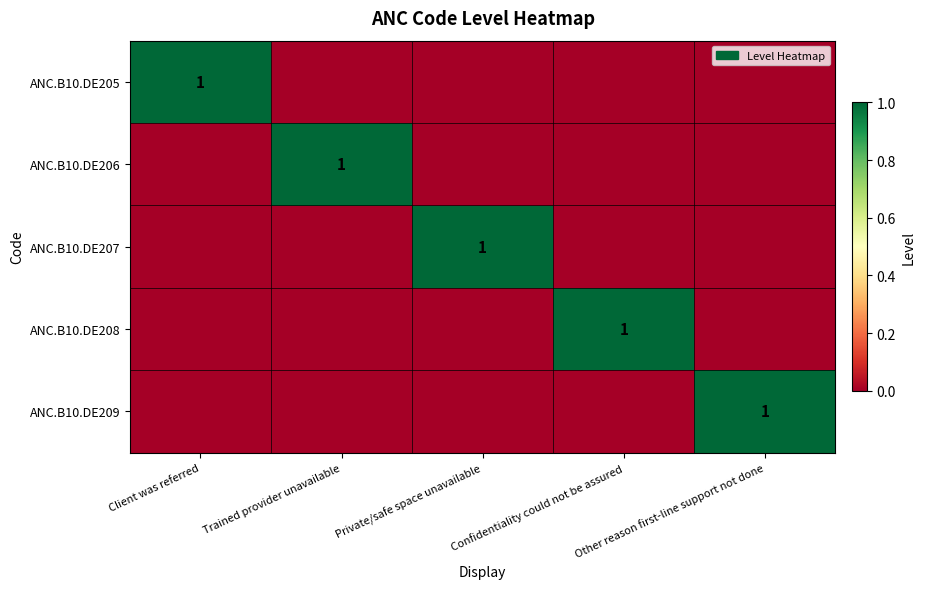

Which category has the lowest value across all series?

Trained provider unavailable